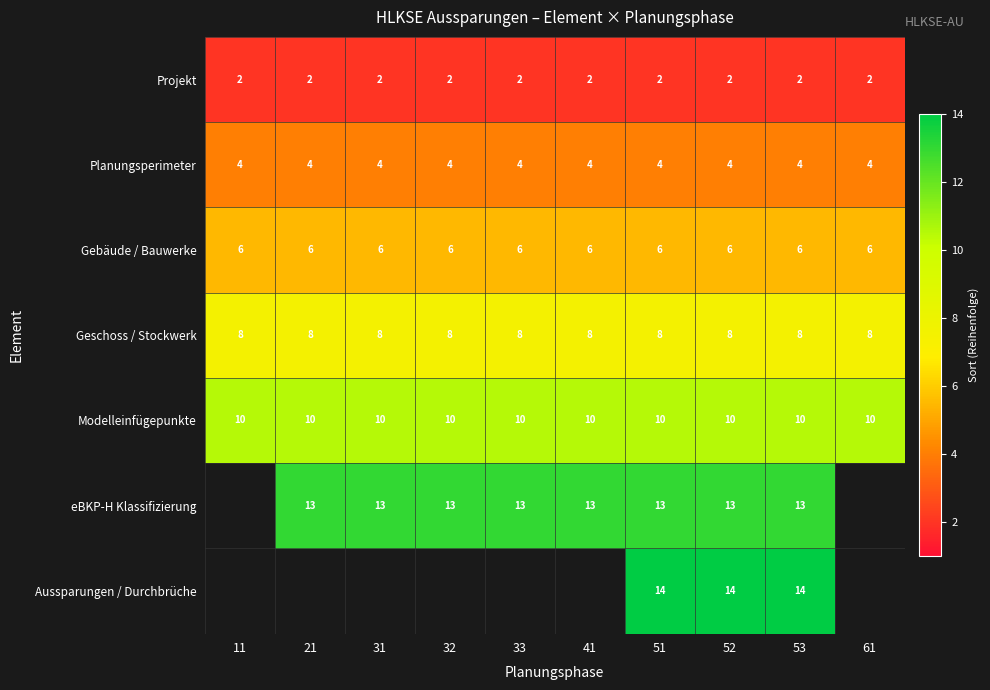

What is the total value across all series at 52?

57